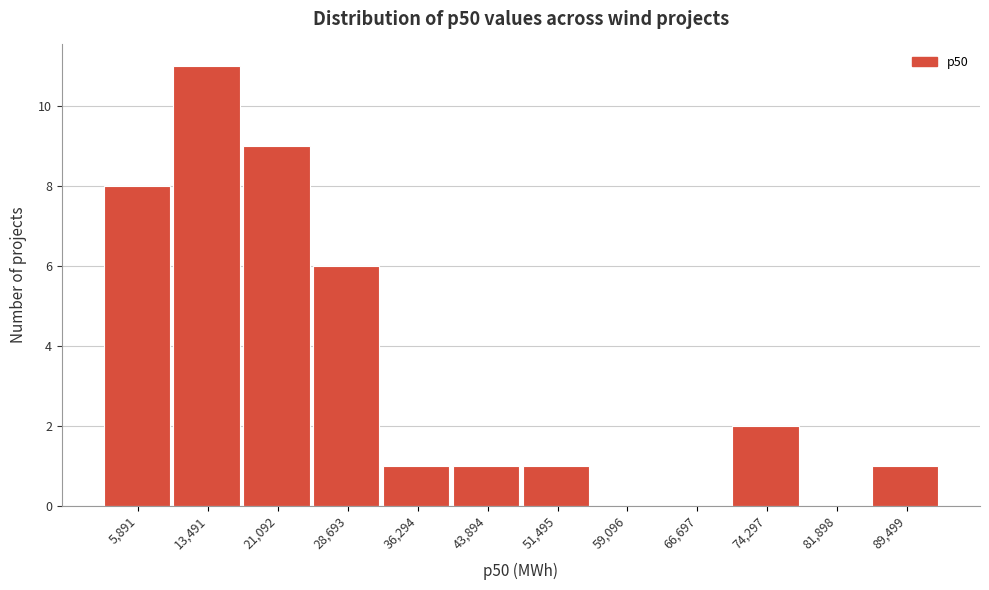

Reading right to left, extract all data points from this chart.

89,499=1	81,898=0	74,297=2	66,697=0	59,096=0	51,495=1	43,894=1	36,294=1	28,693=6	21,092=9	13,491=11	5,891=8